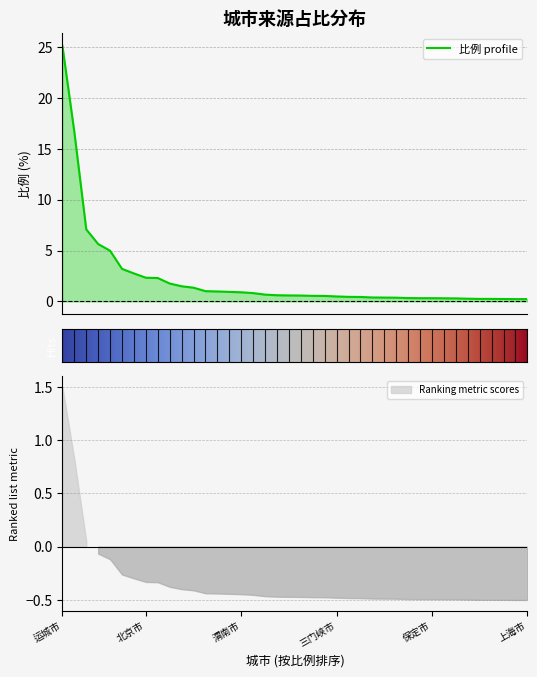

What is the smallest value displayed?

0.2